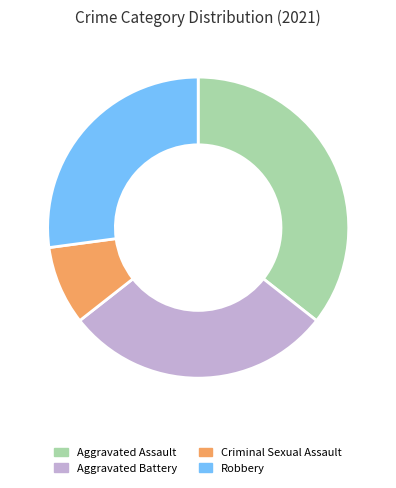

Approximately how many times larger is the value at Aggravated Assault compared to Aggravated Battery?

1.2